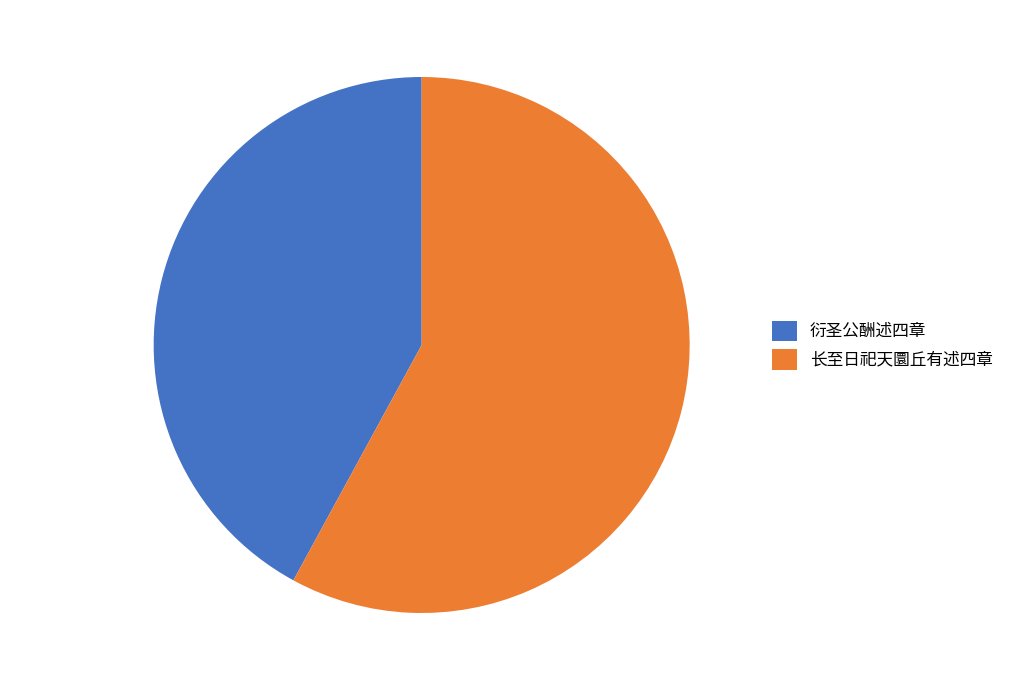

Which category has the smallest portion of the pie?

衍圣公酬述四章